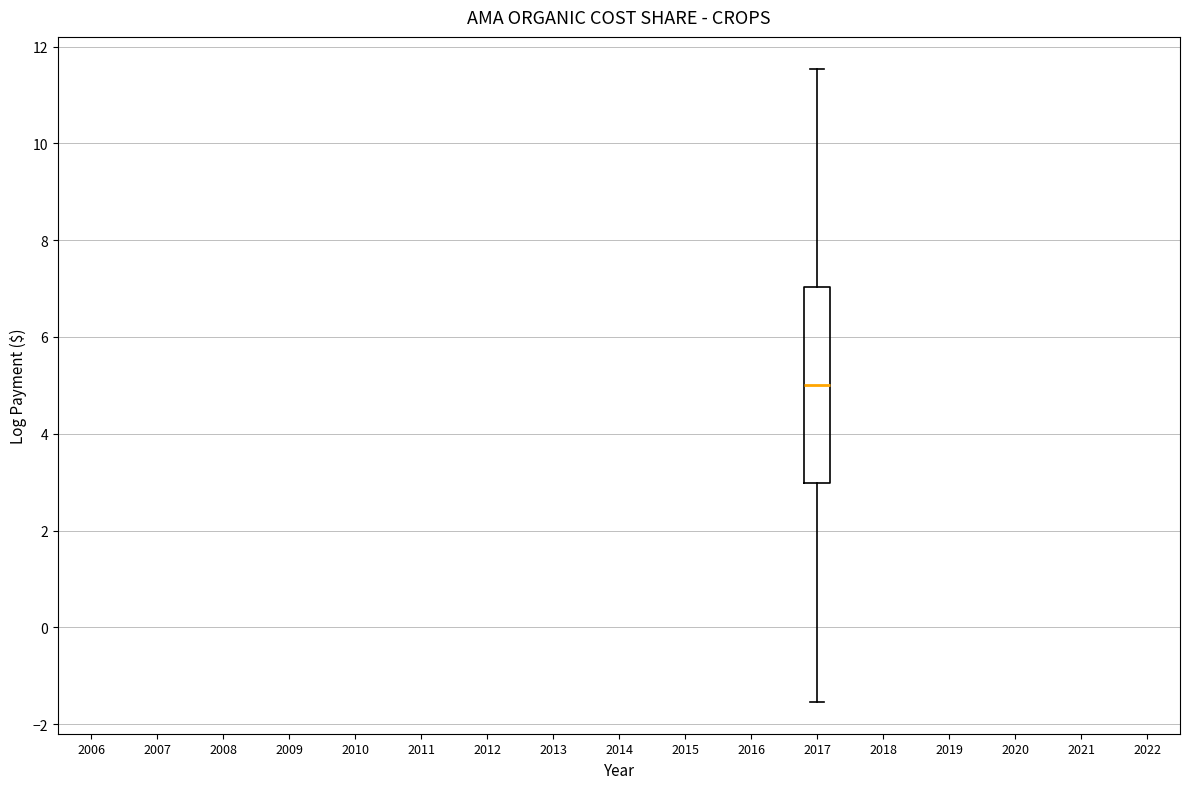

Where is the lower edge of the box at x = 2017 on the y-axis? The values are not printed on the chart, so give them approximately, as read against the axis.

3.0